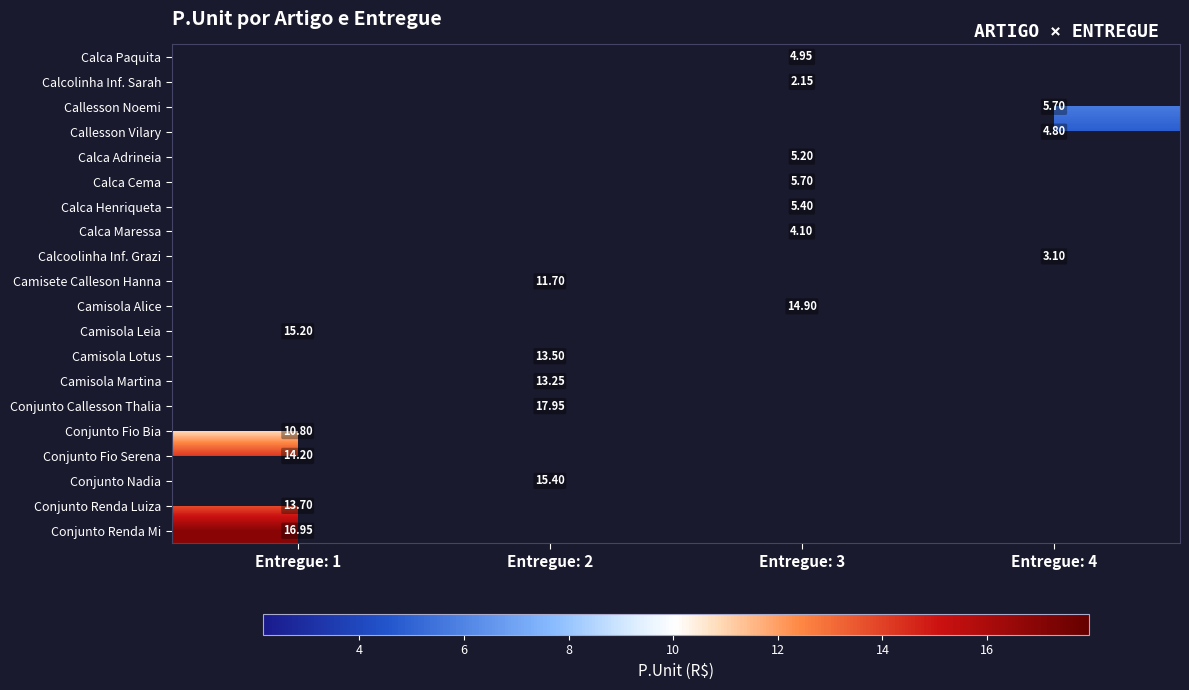

What is the spread (max minus min) of values at Entregue: 3?

12.8